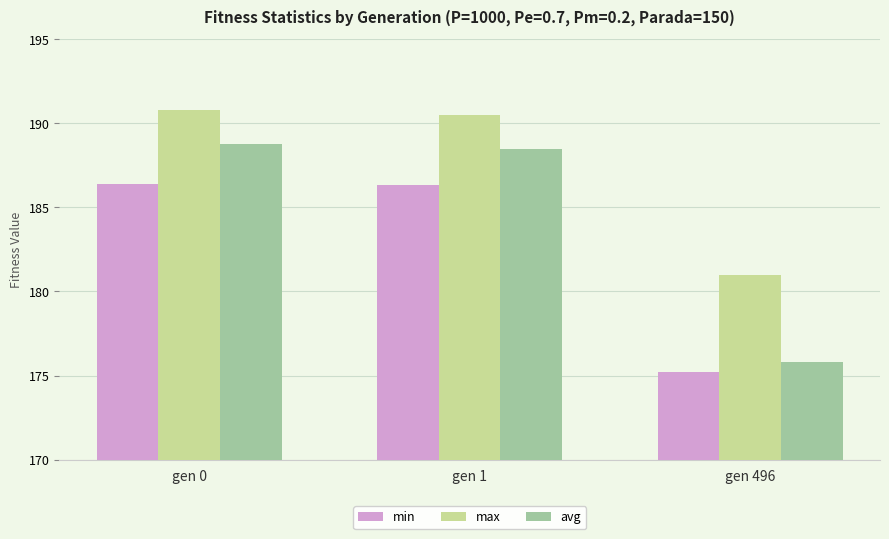

What is the maximum value for min?

186.4